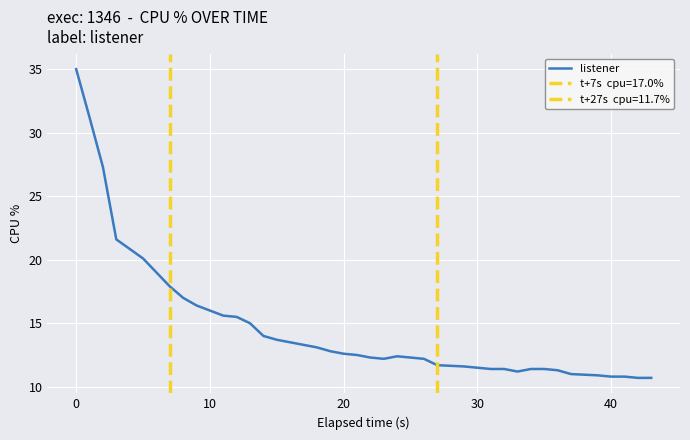

The chart shows a value of 18.8 at 39. True or false?

False